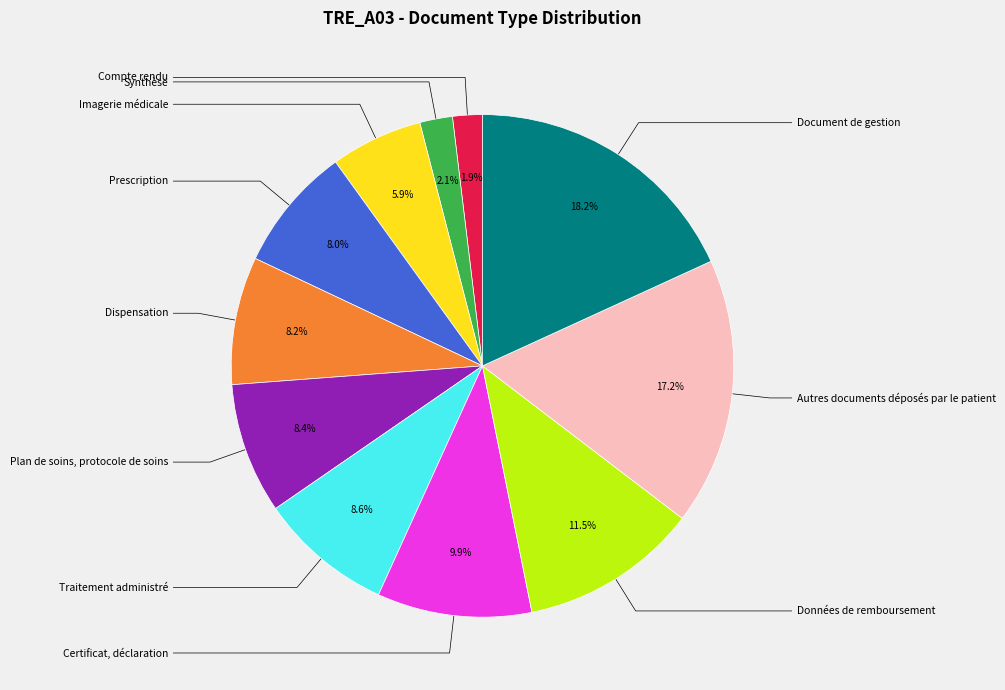

Is there a majority slice in this chart?

No